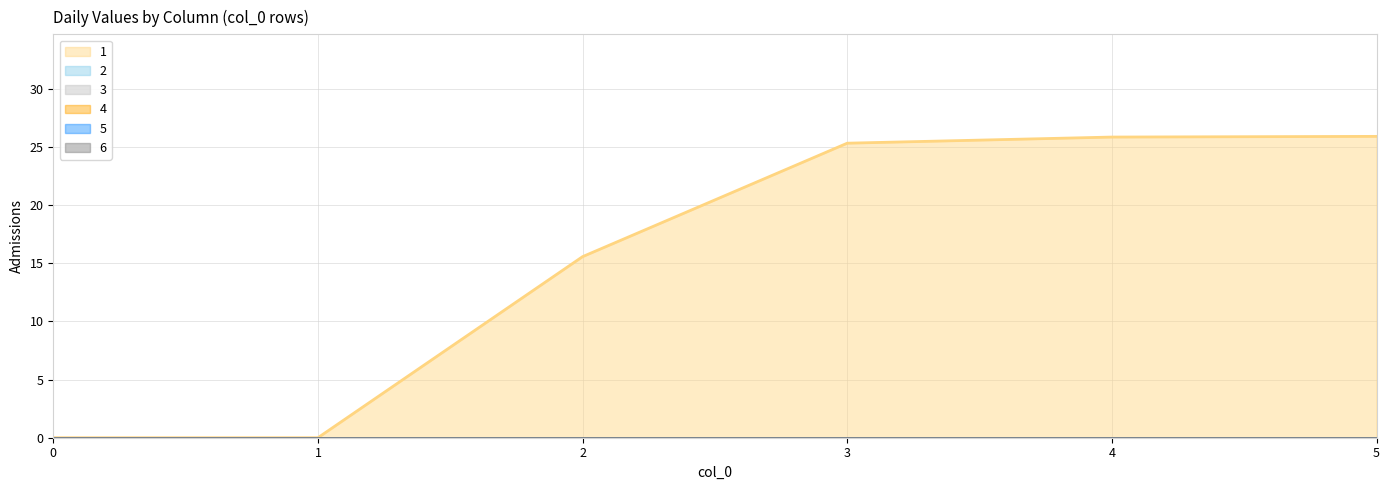

Which has a higher value, 2 or 0?

2